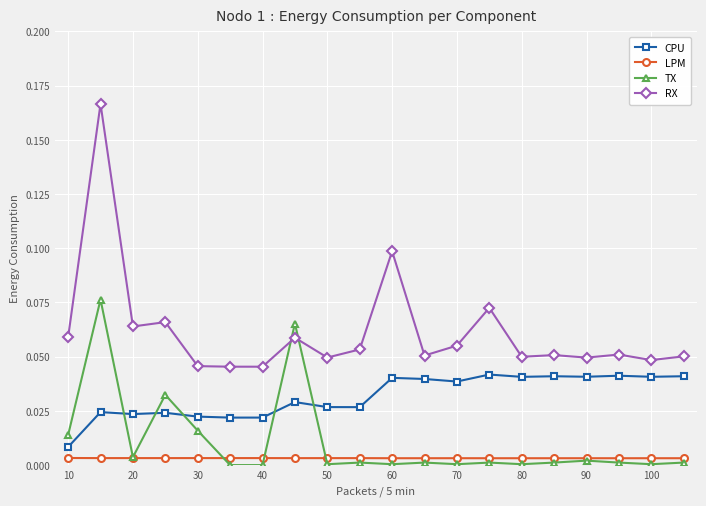

Rank the series by their maximum value, from lowest to highest.

LPM, CPU, TX, RX